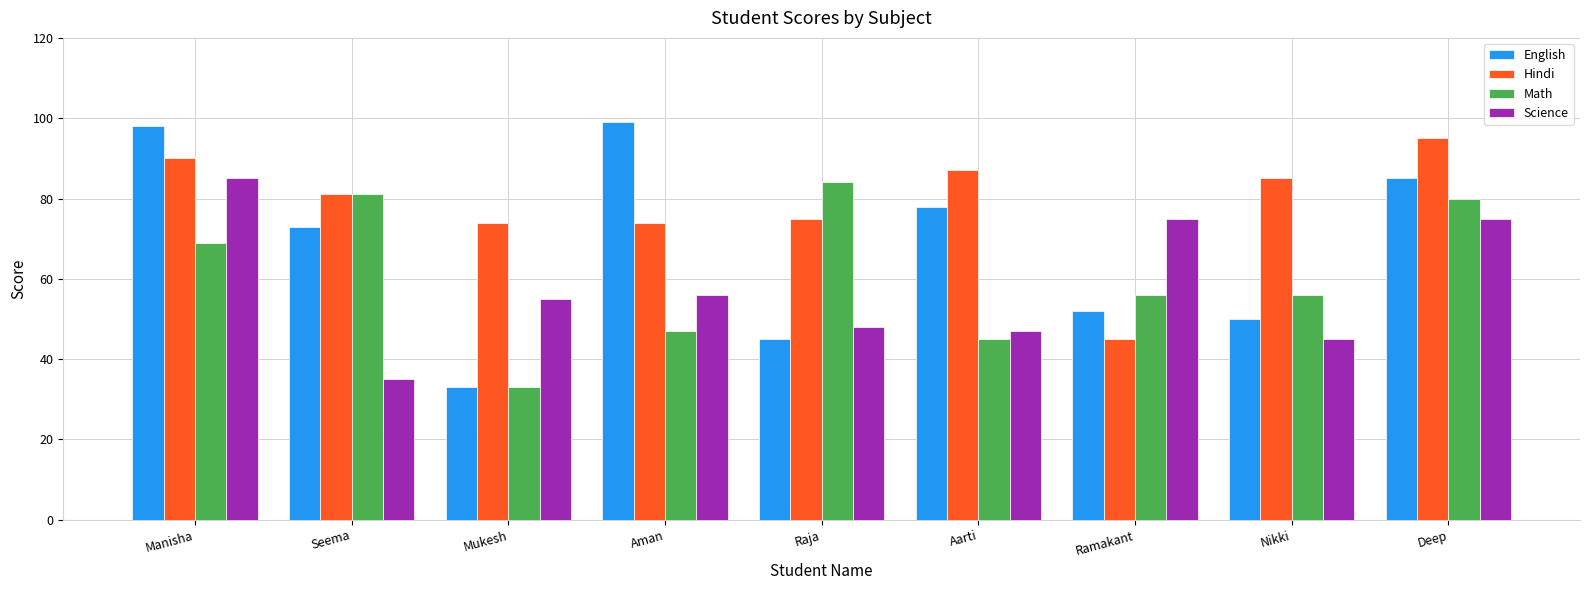

What are all the series names shown in the legend?

English, Hindi, Math, Science